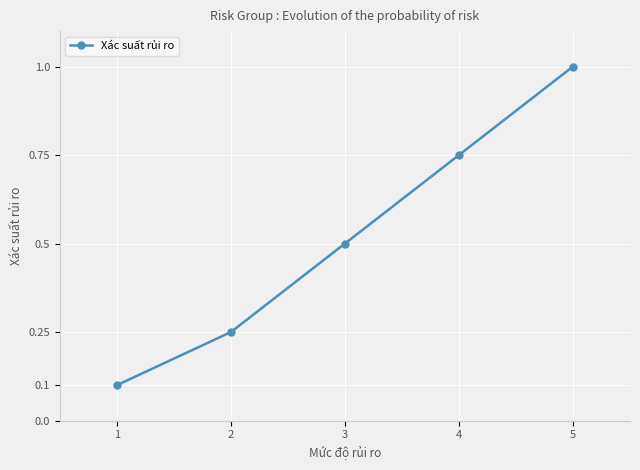

List the labels in order of value, largest first.

5, 4, 3, 2, 1